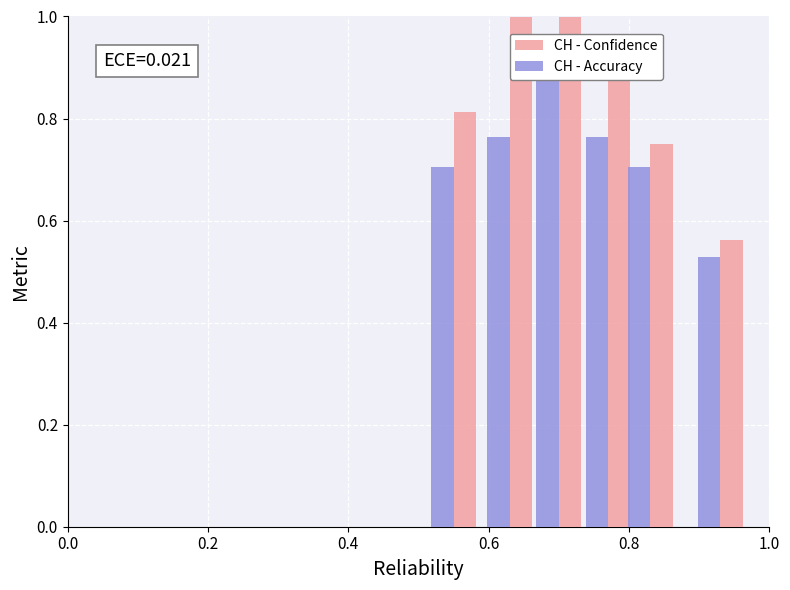

Reading right to left, transcribe all the data shown in this chart.

CH - Confidence: 0.6	0.8	0.9	1.0	1.0	0.8
CH - Accuracy: 0.5	0.7	0.8	0.9	0.8	0.7